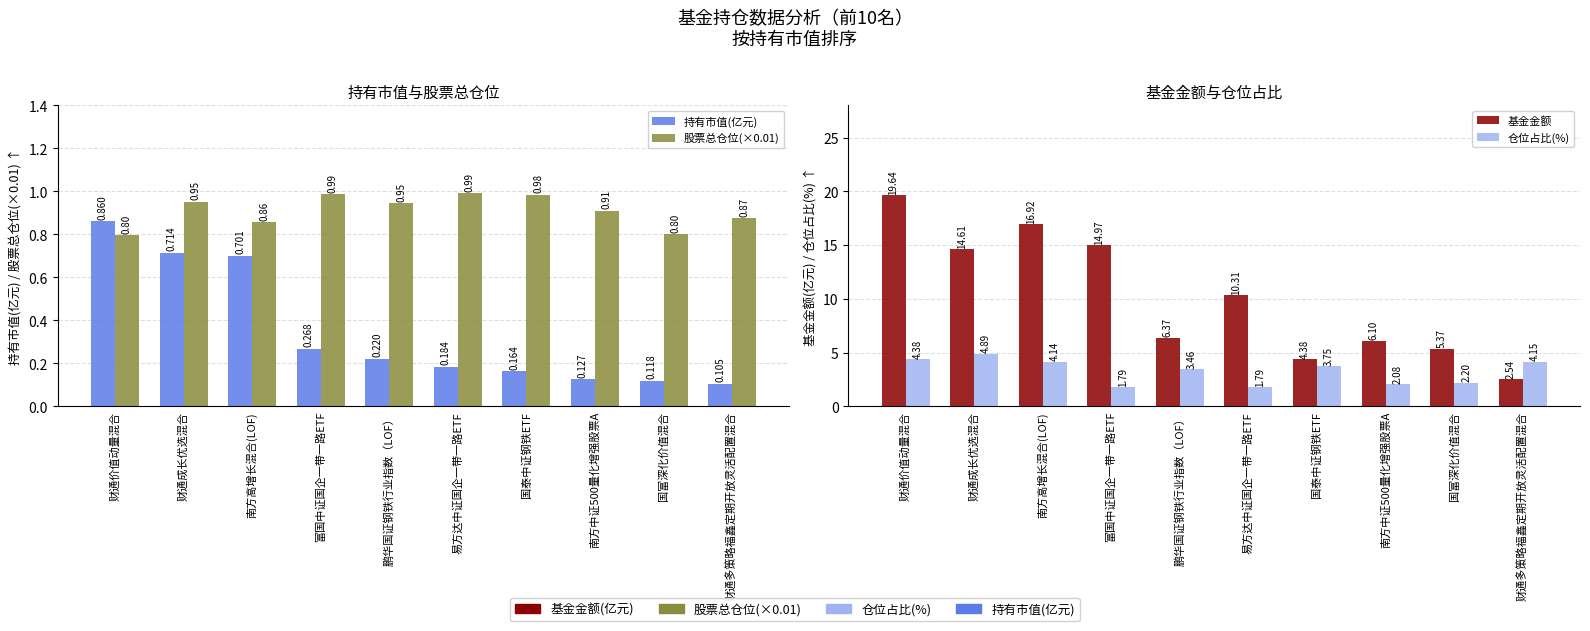

Rank the series by their maximum value, from lowest to highest.

持有市值(亿元), 股票总仓位(×0.01), 仓位占比(%), 基金金额